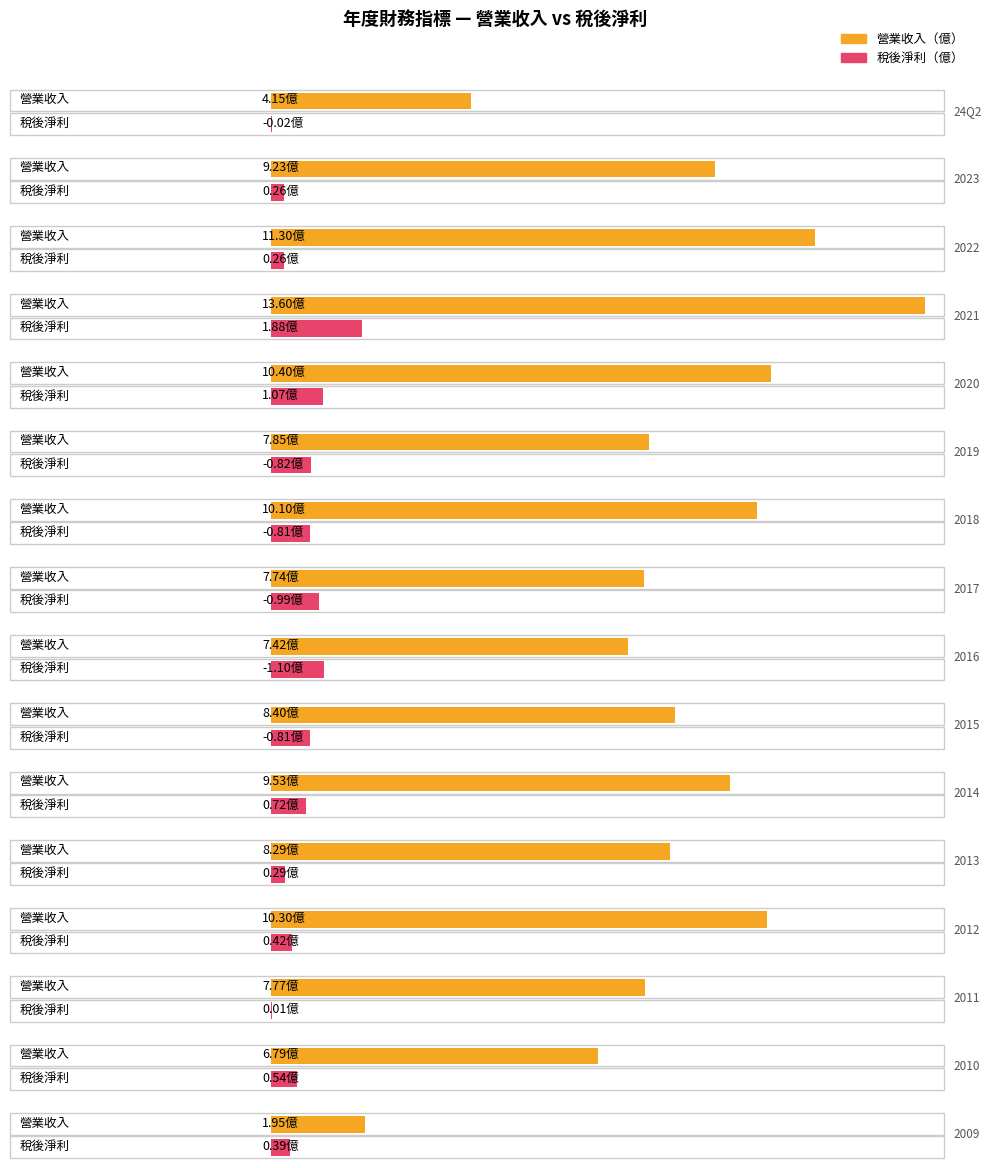

What is the label of the 6th bar from the right?

2014